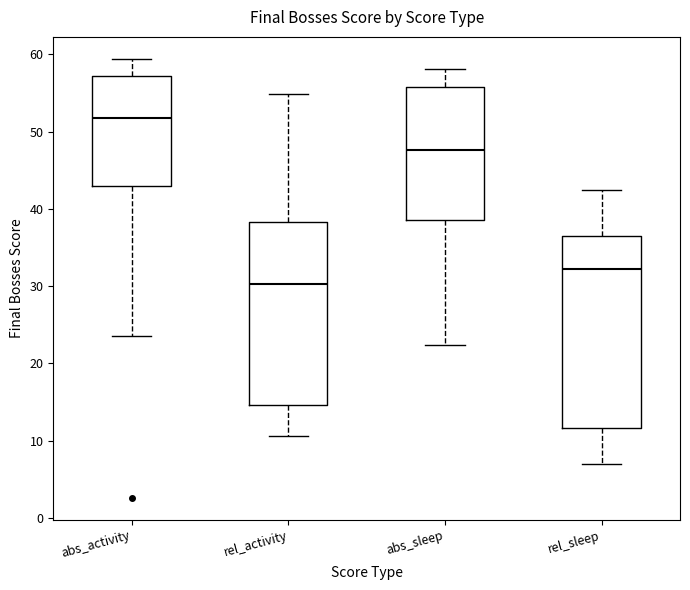

Comparing the boxes themselves (not the whiskers), which one is the tallest?

rel_sleep